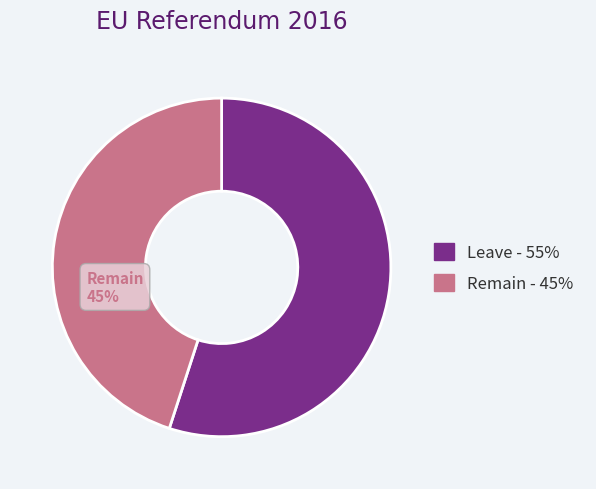

Does any single category account for the majority?

Yes